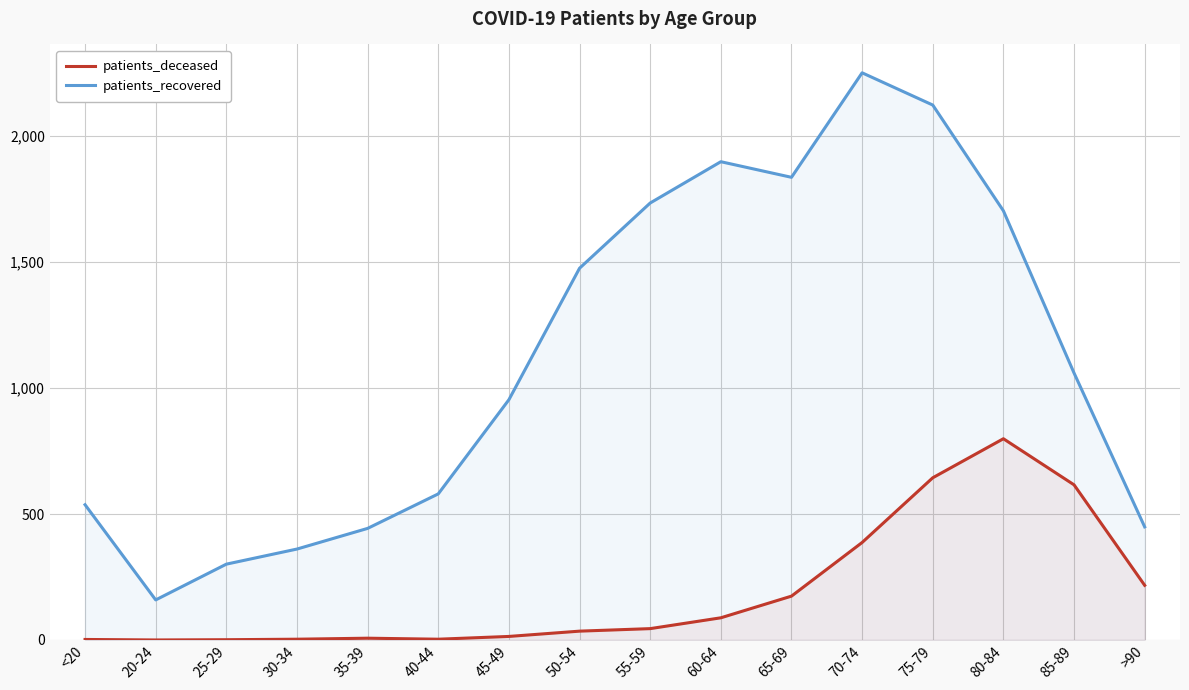

Which series changed the most between 80-84 and >90?

patients_recovered